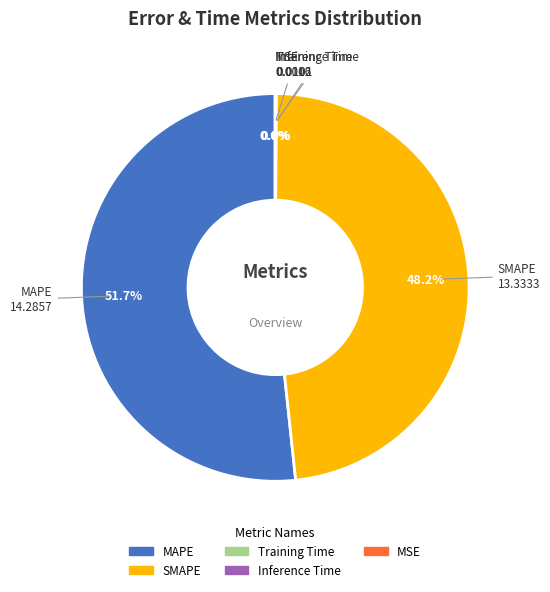

What is the majority slice?

MAPE